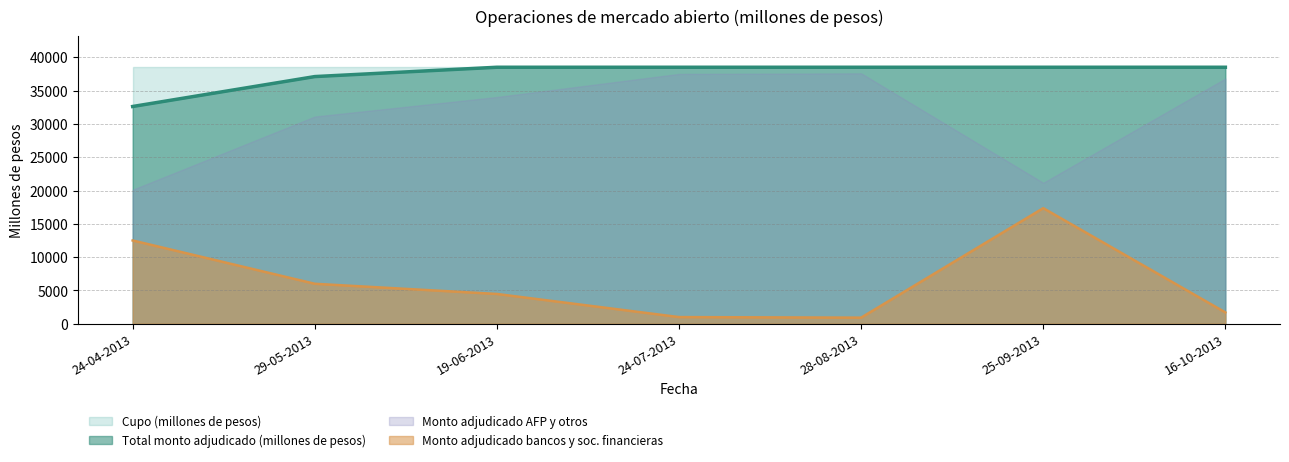

True or false: Monto adjudicado AFP y otros and Cupo (millones de pesos) cross at least once.

False